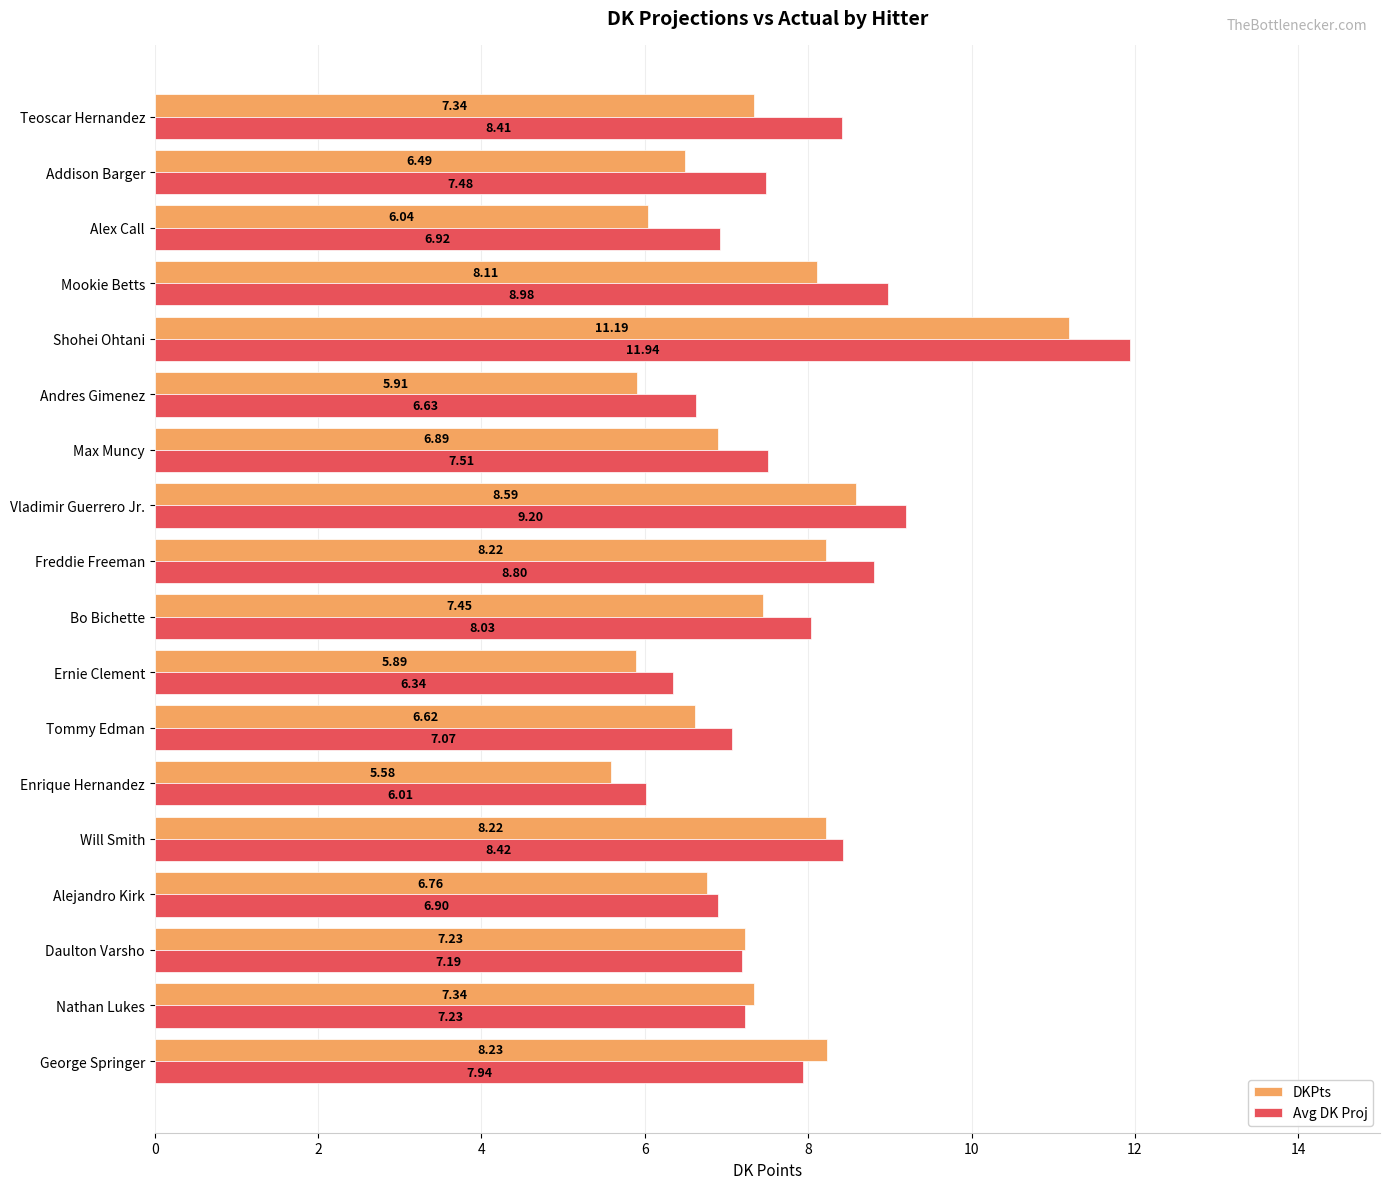

At which label is DKPts closest to 8?

Mookie Betts